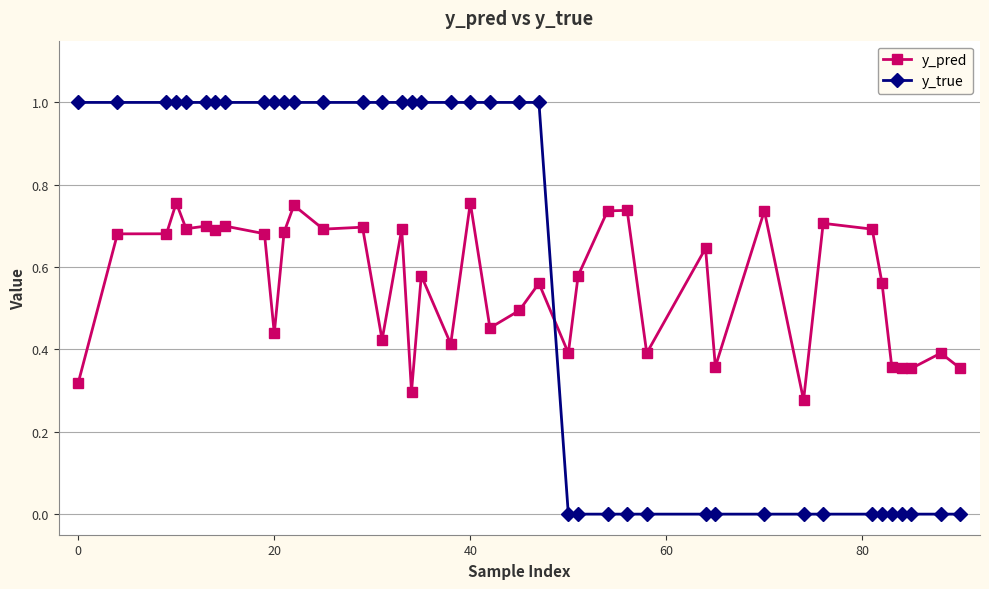

Rank the series by their maximum value, from highest to lowest.

y_true, y_pred